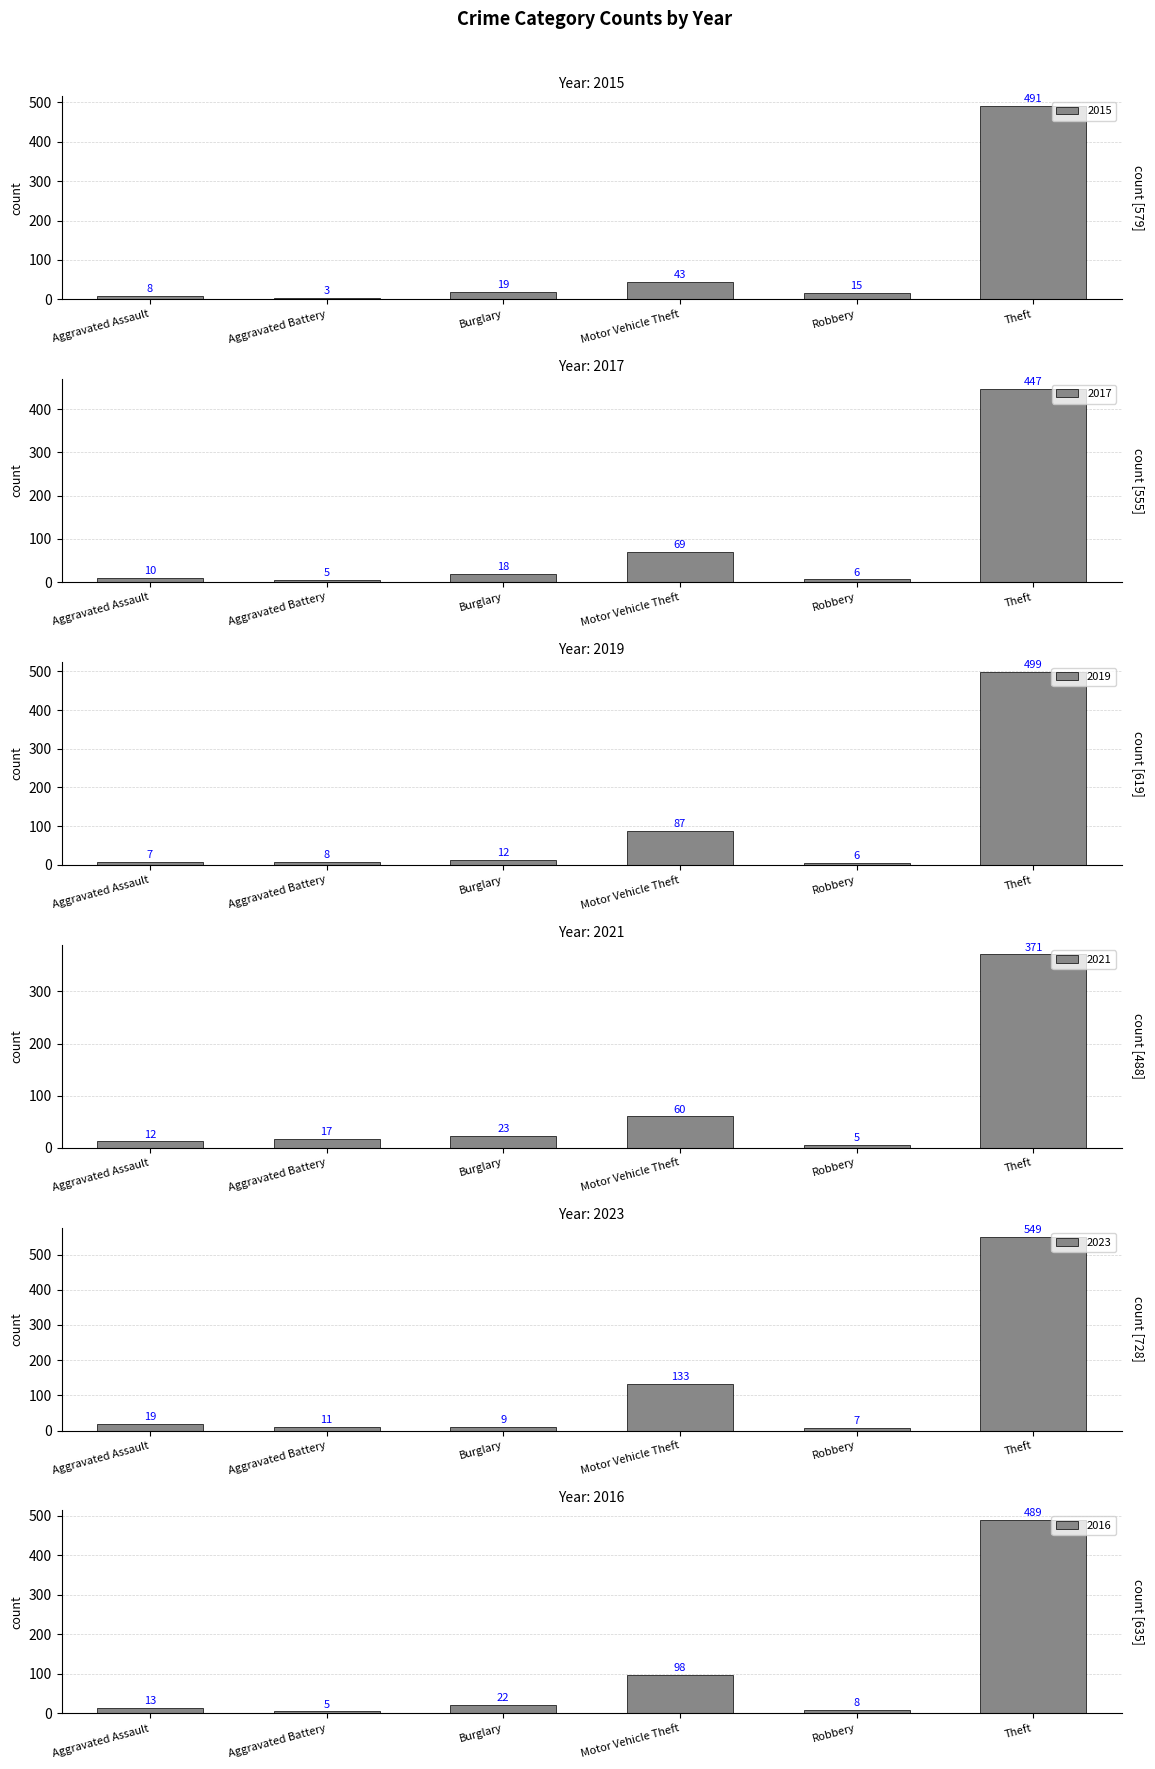

What is the total value across all series at Motor Vehicle Theft?

490